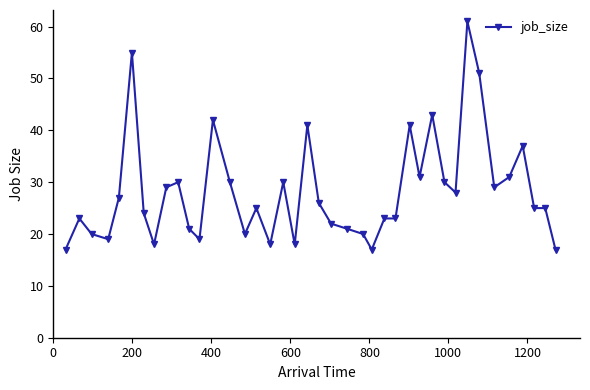

What is the difference between the maximum and second lowest values?

44